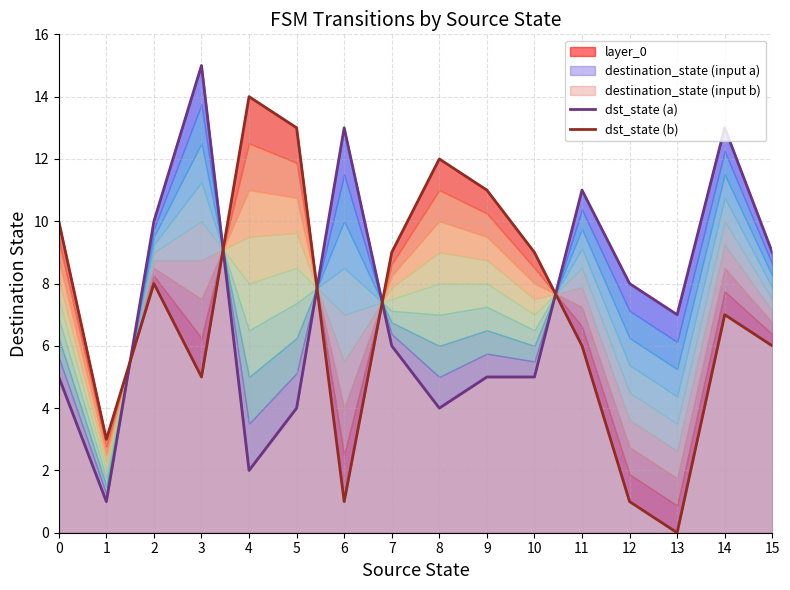

What is the total value across all series at 5?

17